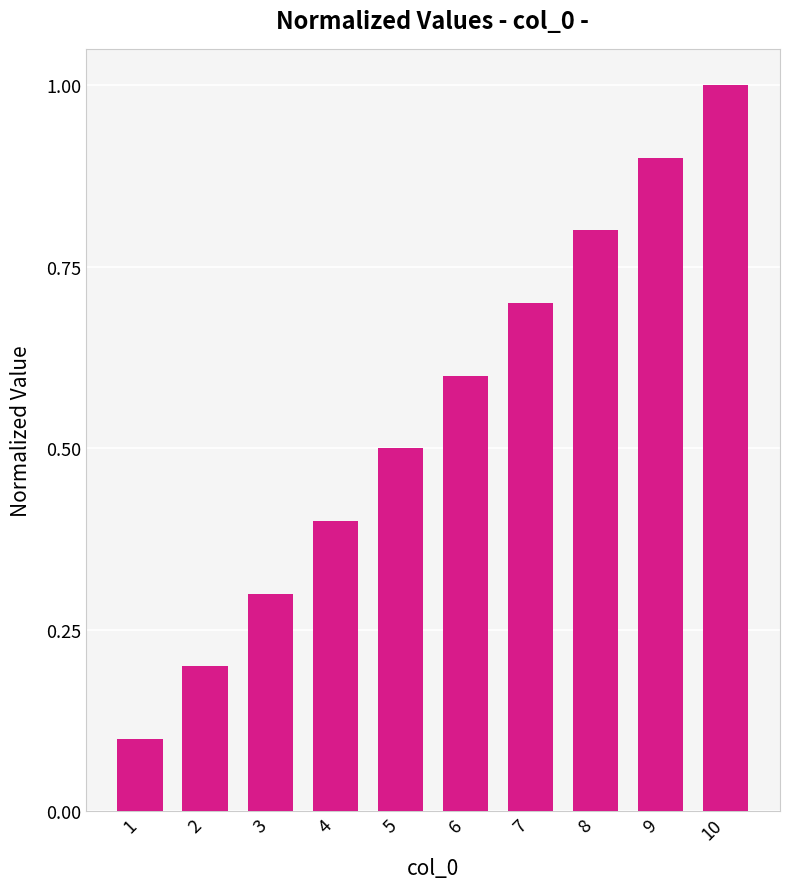

What is the difference between the maximum and second lowest values?

0.8